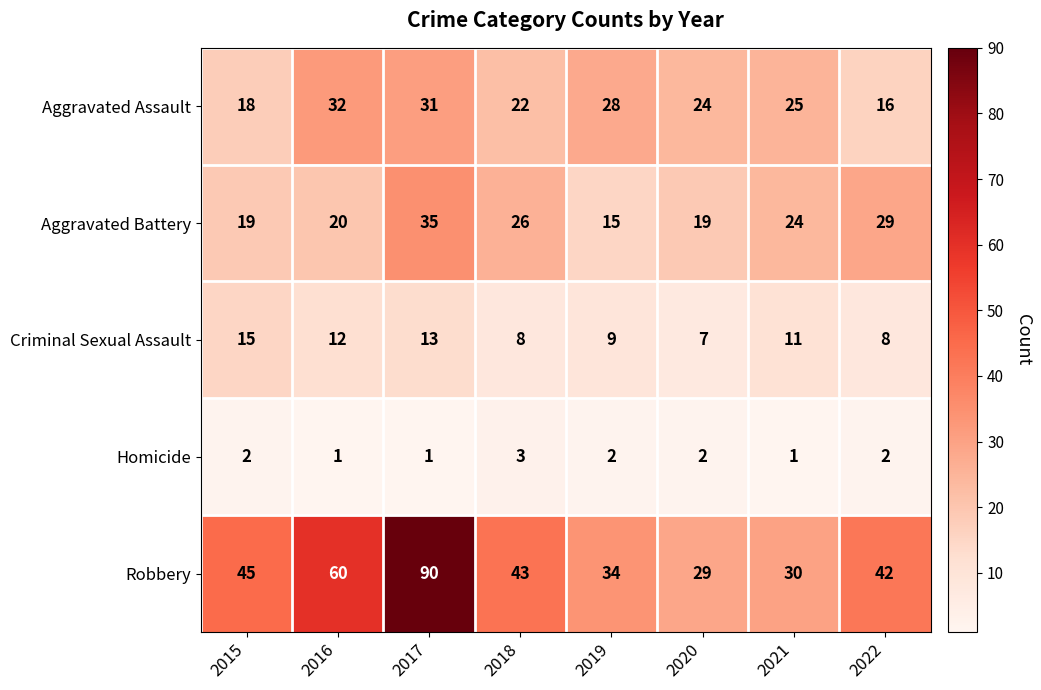

Rank the series by their maximum value, from highest to lowest.

Robbery, Aggravated Battery, Aggravated Assault, Criminal Sexual Assault, Homicide